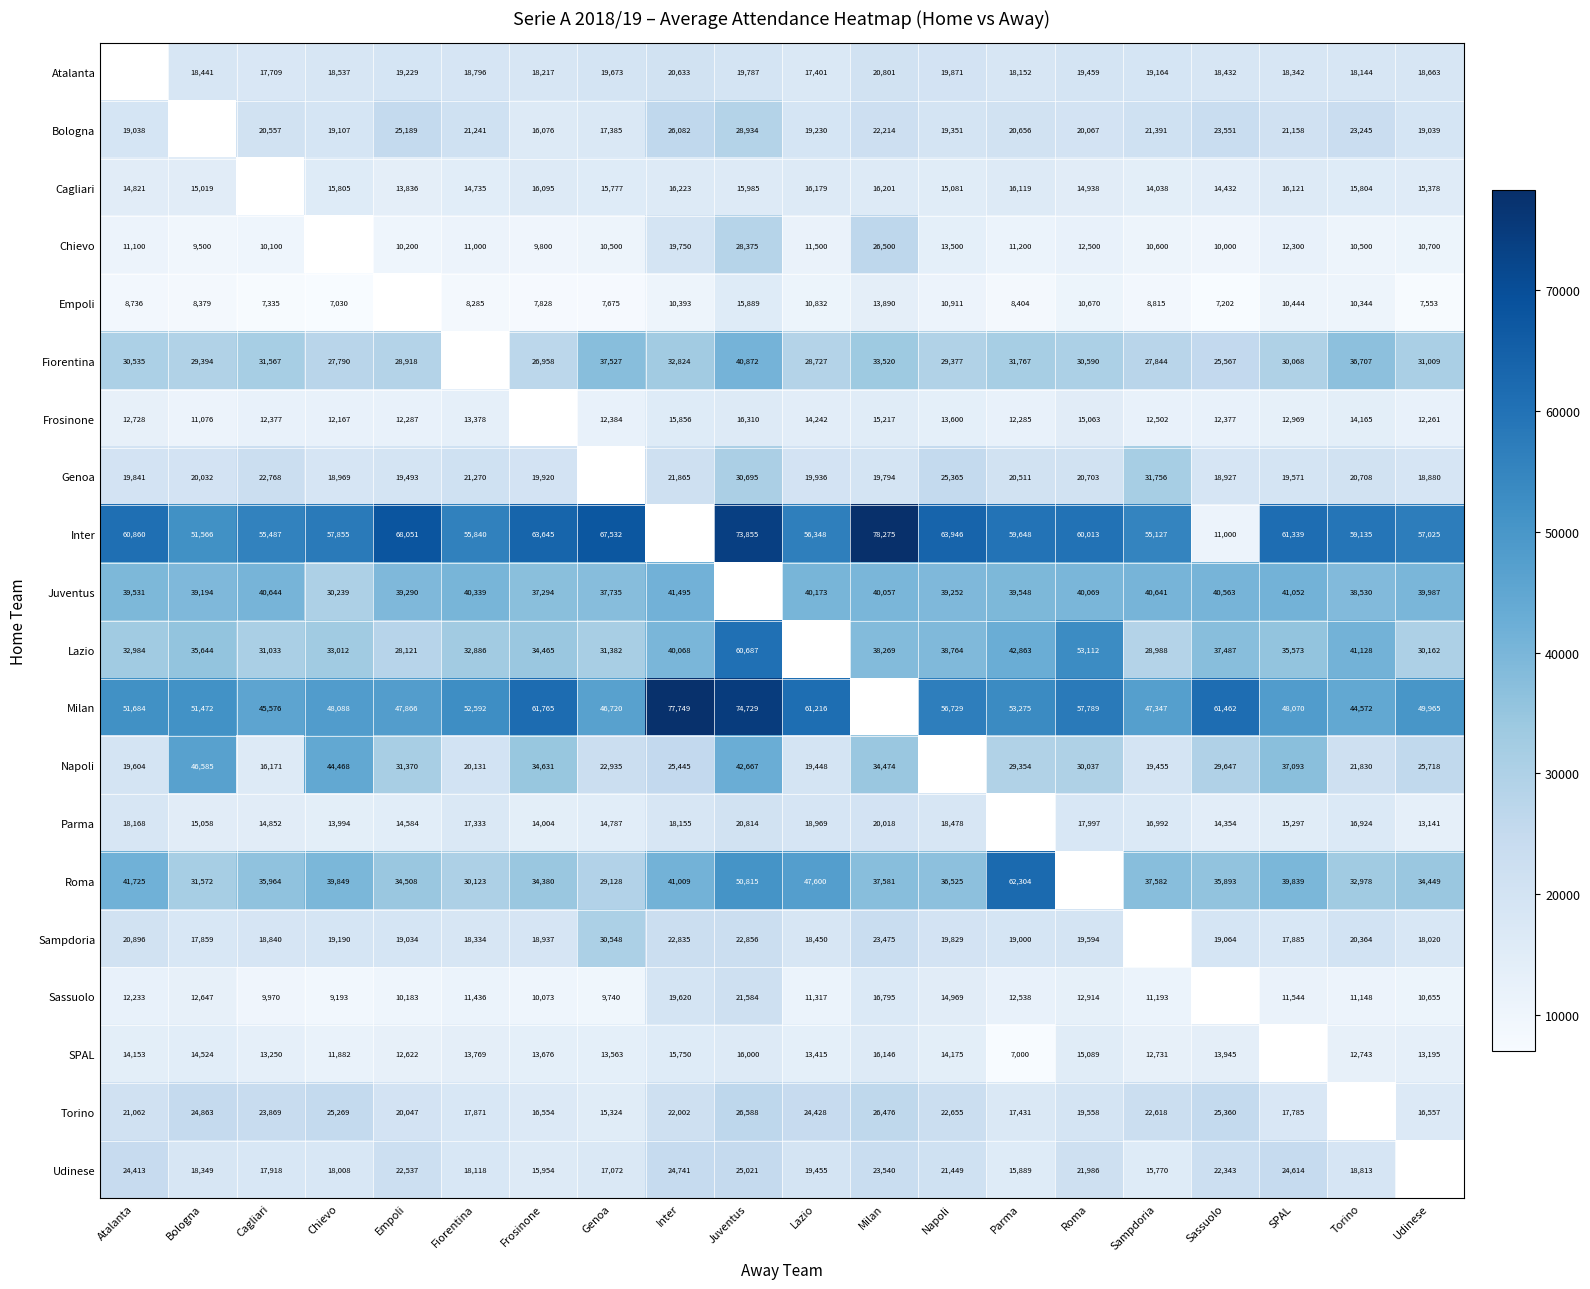

Is it true that Chievo equals 4237 at Sassuolo?

False